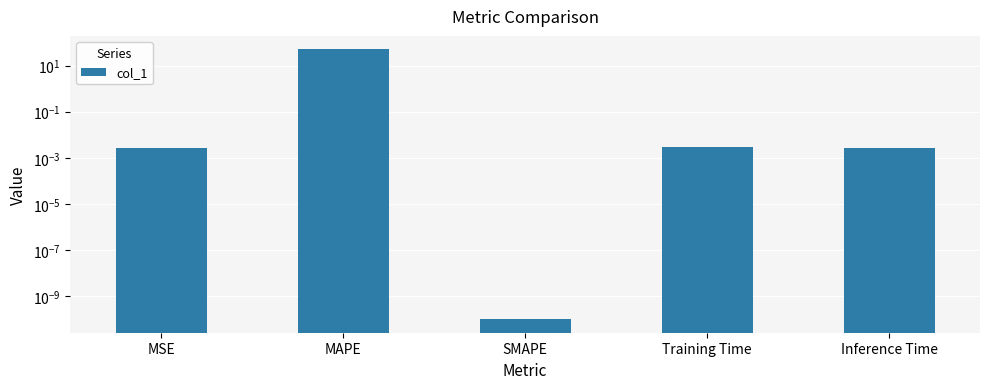

Rank the categories by value from highest to lowest.

MAPE, Training Time, MSE, Inference Time, SMAPE